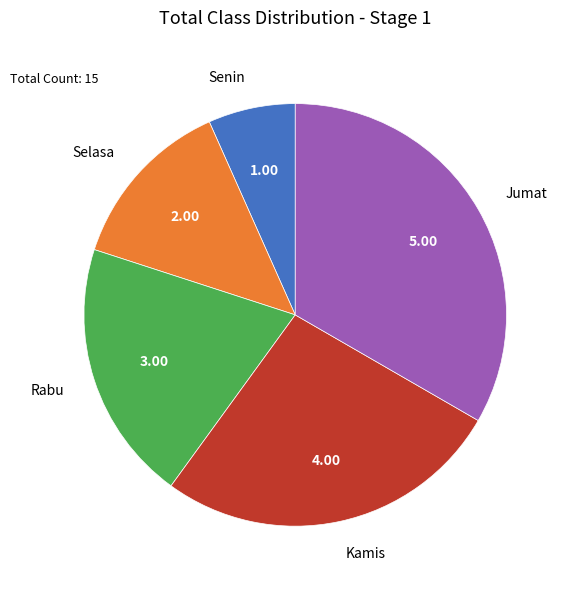

Does any single category account for the majority?

No